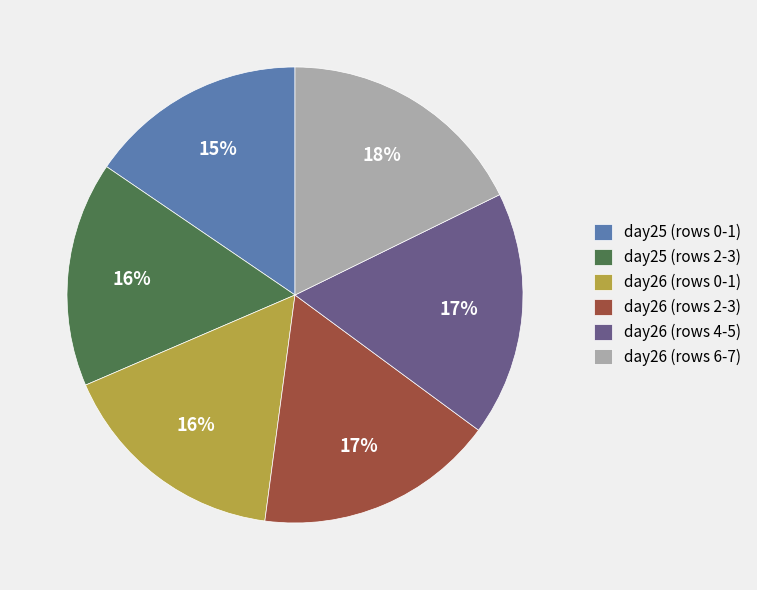

Approximately how many times larger is the value at day26 (rows 4-5) compared to day25 (rows 2-3)?

1.1